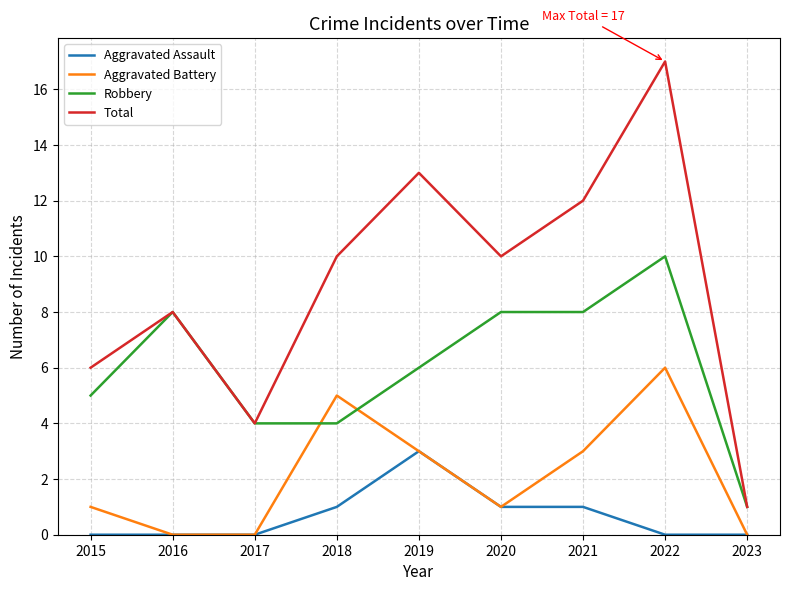

What is the total value across all series at 2021?

24